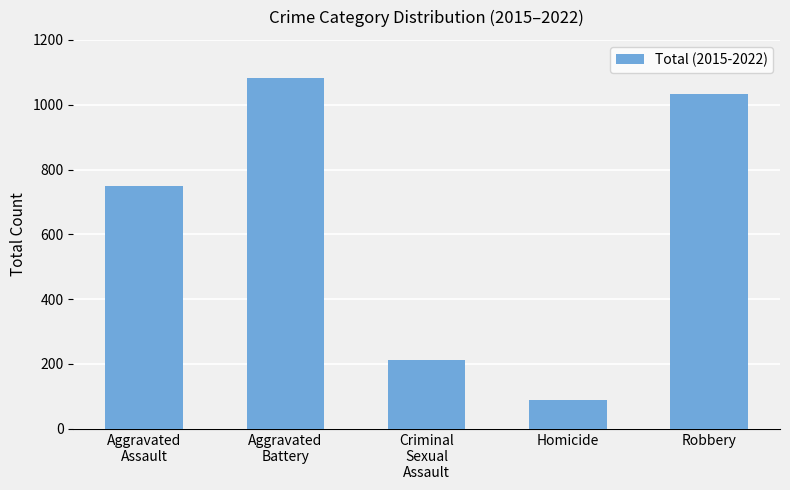

What position from the right is Criminal
Sexual
Assault?

3